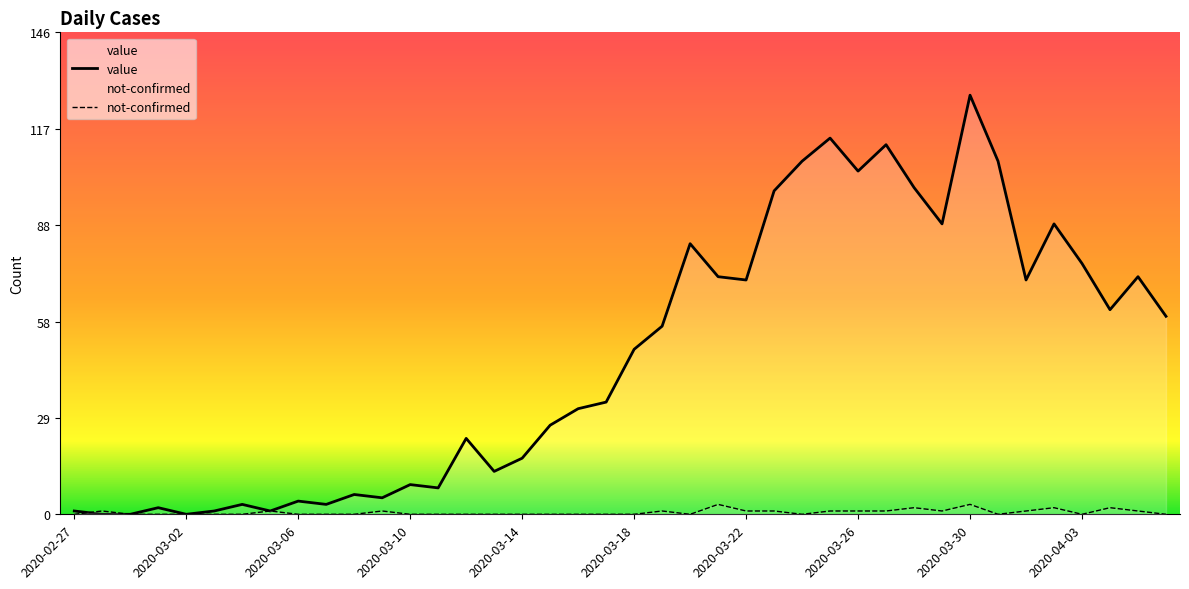

What is the sum of the value values at 2020-03-07 and 2020-03-18?

53